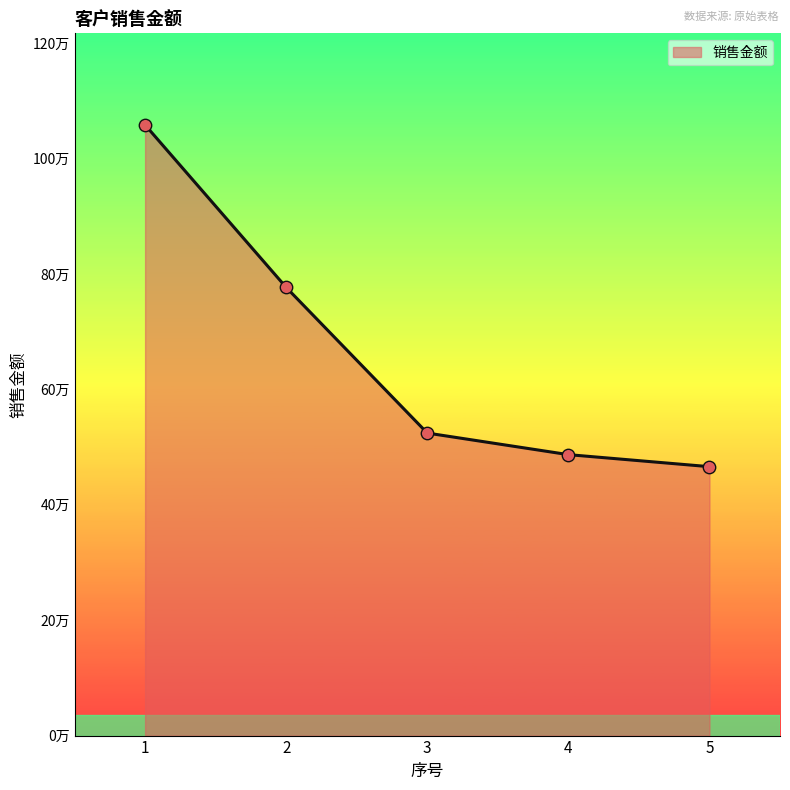

Is this an area chart (filled region under the line)?

Yes